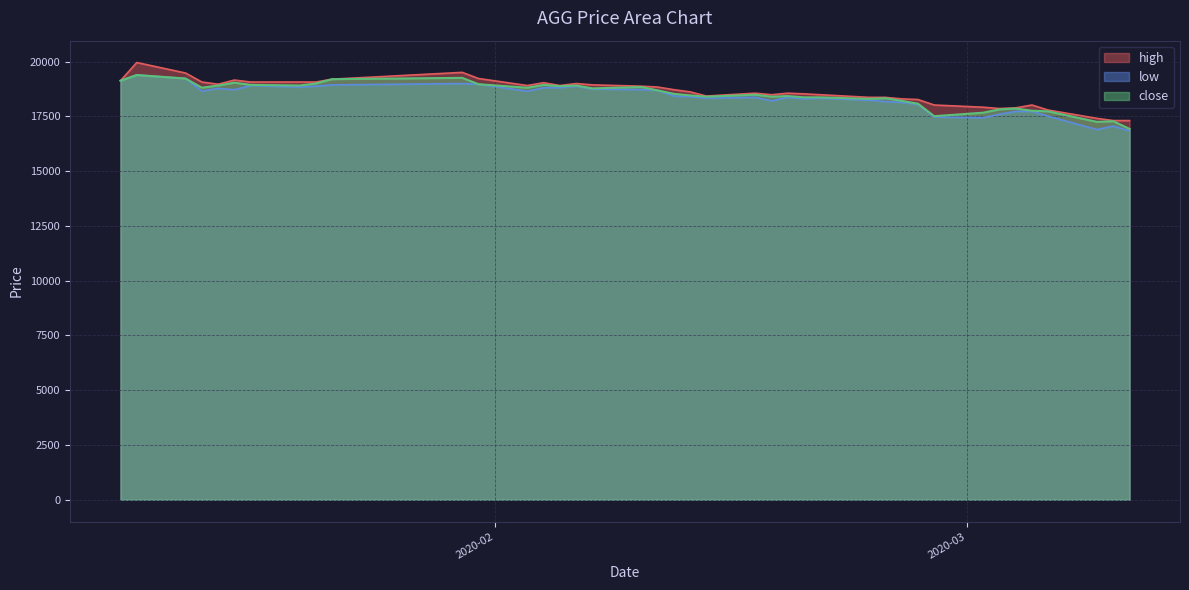

What is the maximum value shown in the chart?

19960